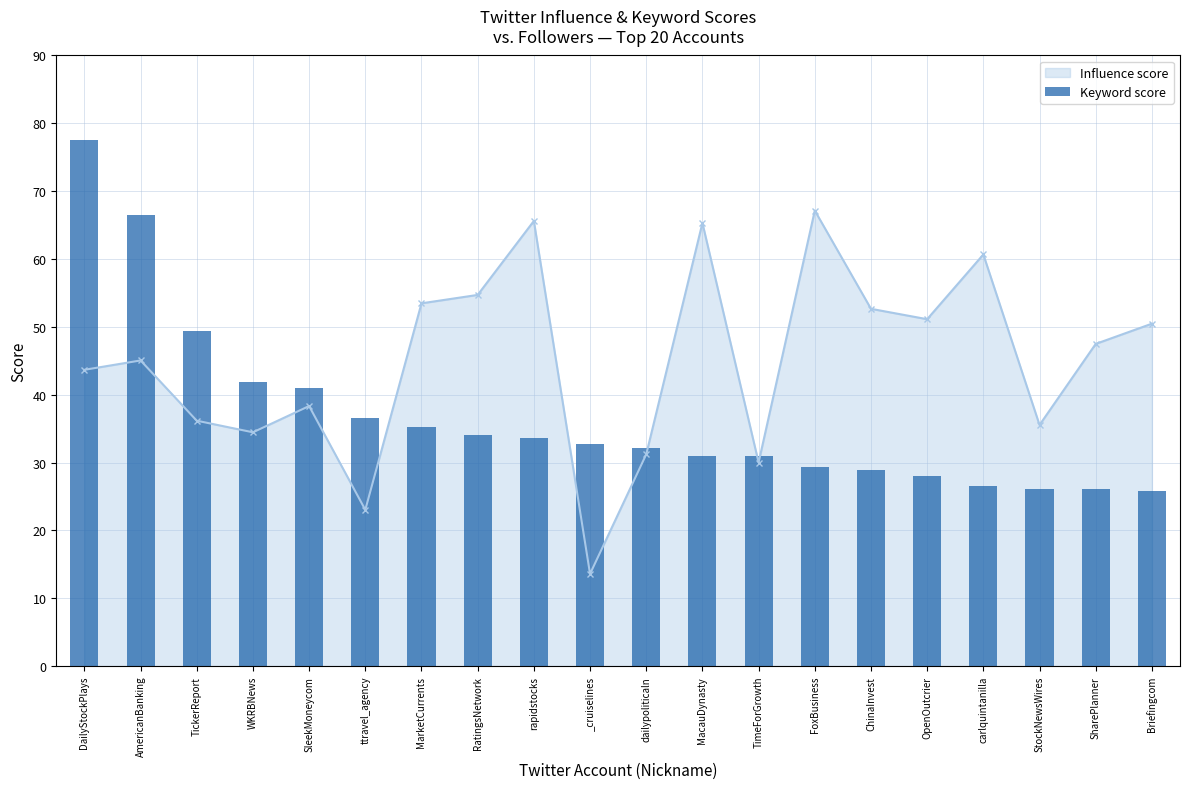

What is the label of the 9th bar from the left?

rapidstocks